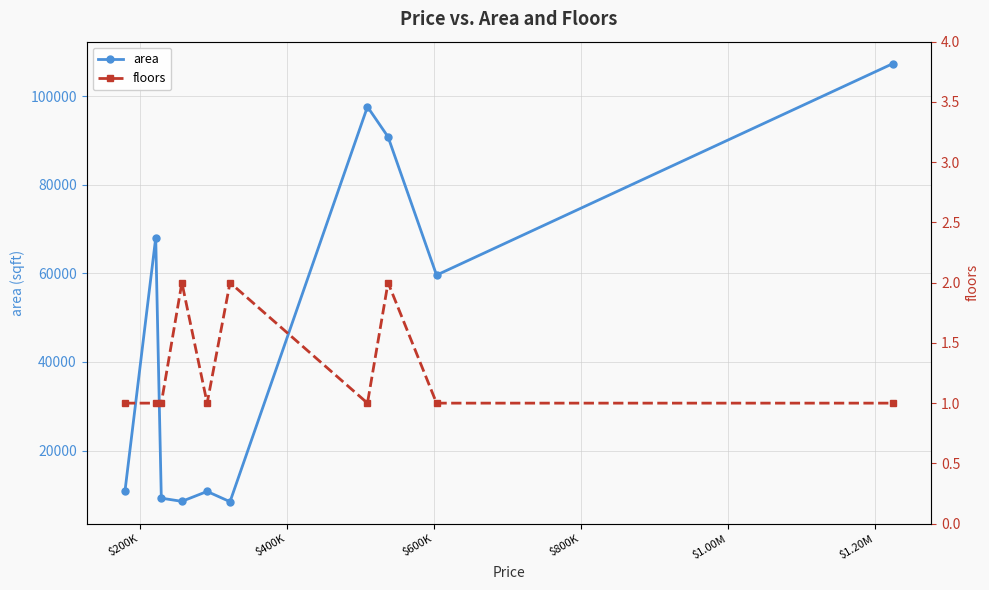

True or false: floors and area intersect in this chart.

False